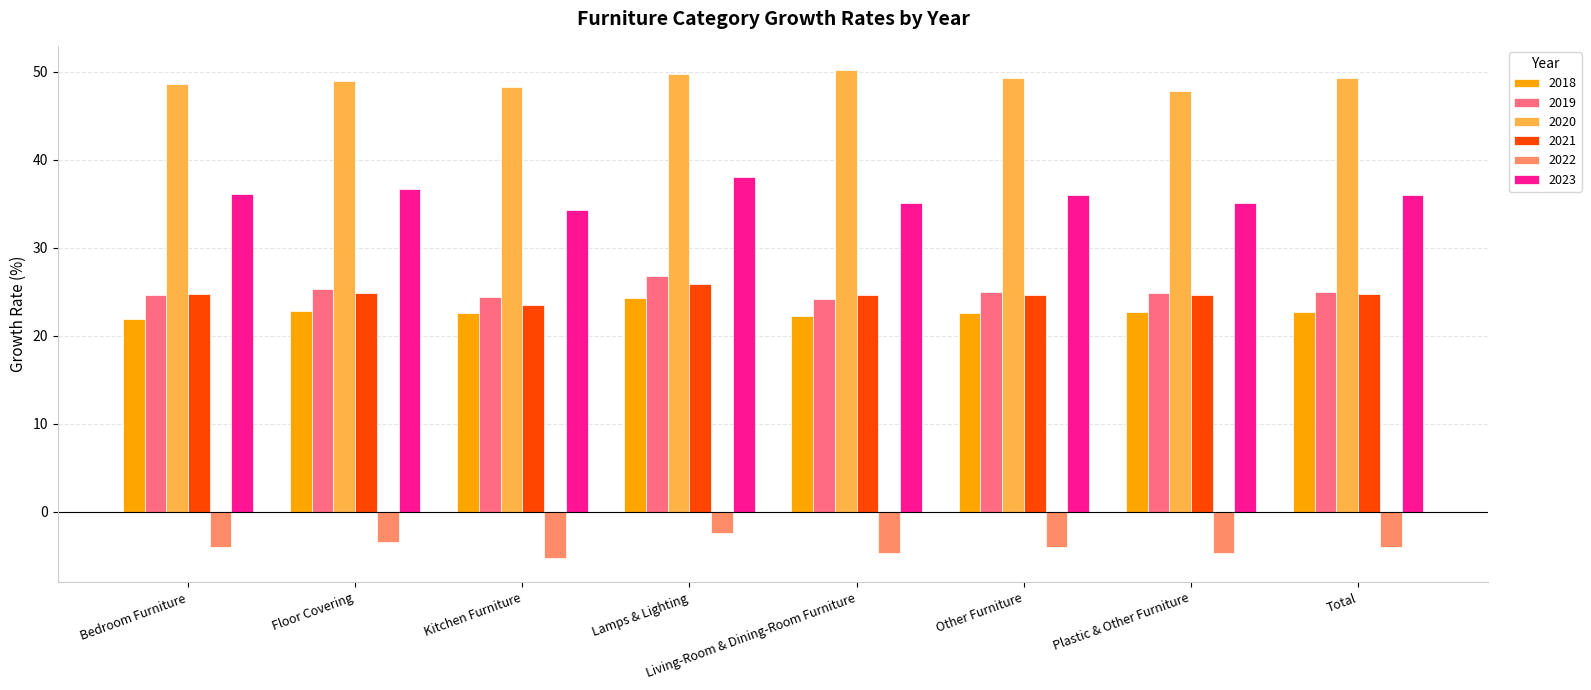

What is the difference between the 2018 values at Plastic & Other Furniture and Lamps & Lighting?

1.6